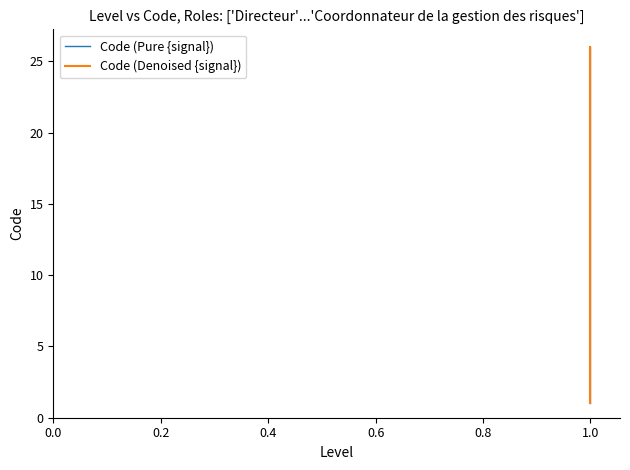

How many data points in Code (Denoised {signal}) are above 14?

12